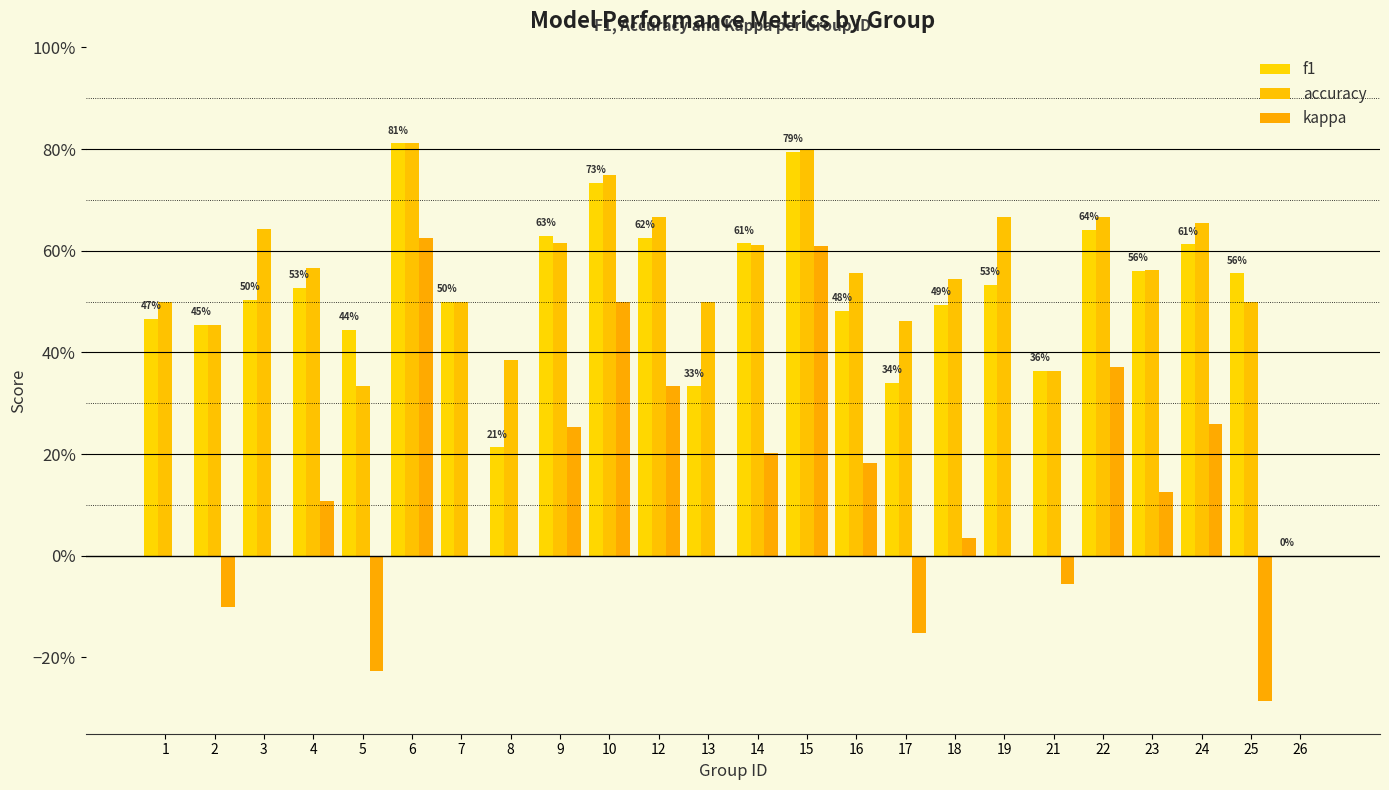

Between 13 and 15, which series saw the biggest shift?

kappa